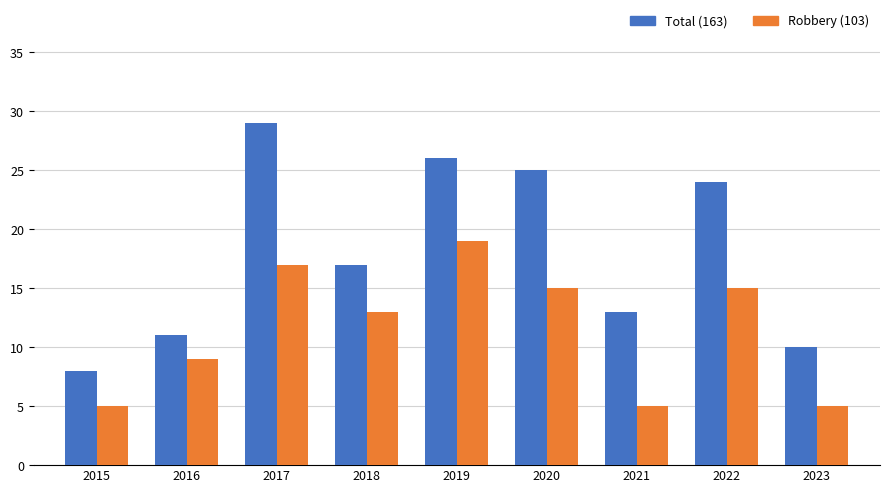

Which category has the highest value across all series?

2017